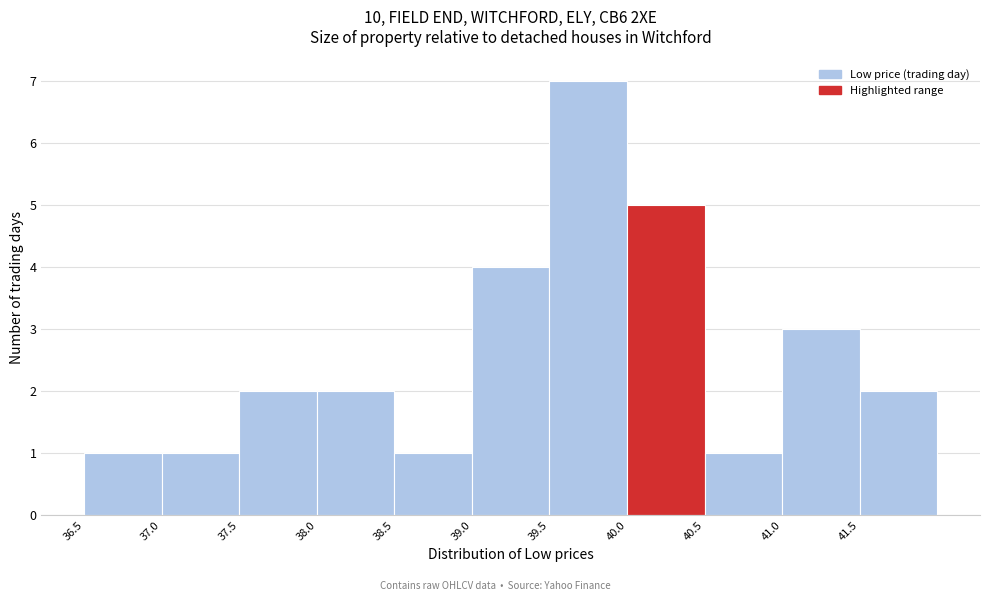

Reading left to right, list every bar in this chart as the range it spans on the x-axis followed by its height. The values are not printed on the chart, so give them approximately, as read against the axis.

36.5 to 37.0: 1
37.0 to 37.5: 1
37.5 to 38.0: 2
38.0 to 38.5: 2
38.5 to 39.0: 1
39.0 to 39.5: 4
39.5 to 40.0: 7
40.0 to 40.5: 5
40.5 to 41.0: 1
41.0 to 41.5: 3
41.5 to 42.0: 2